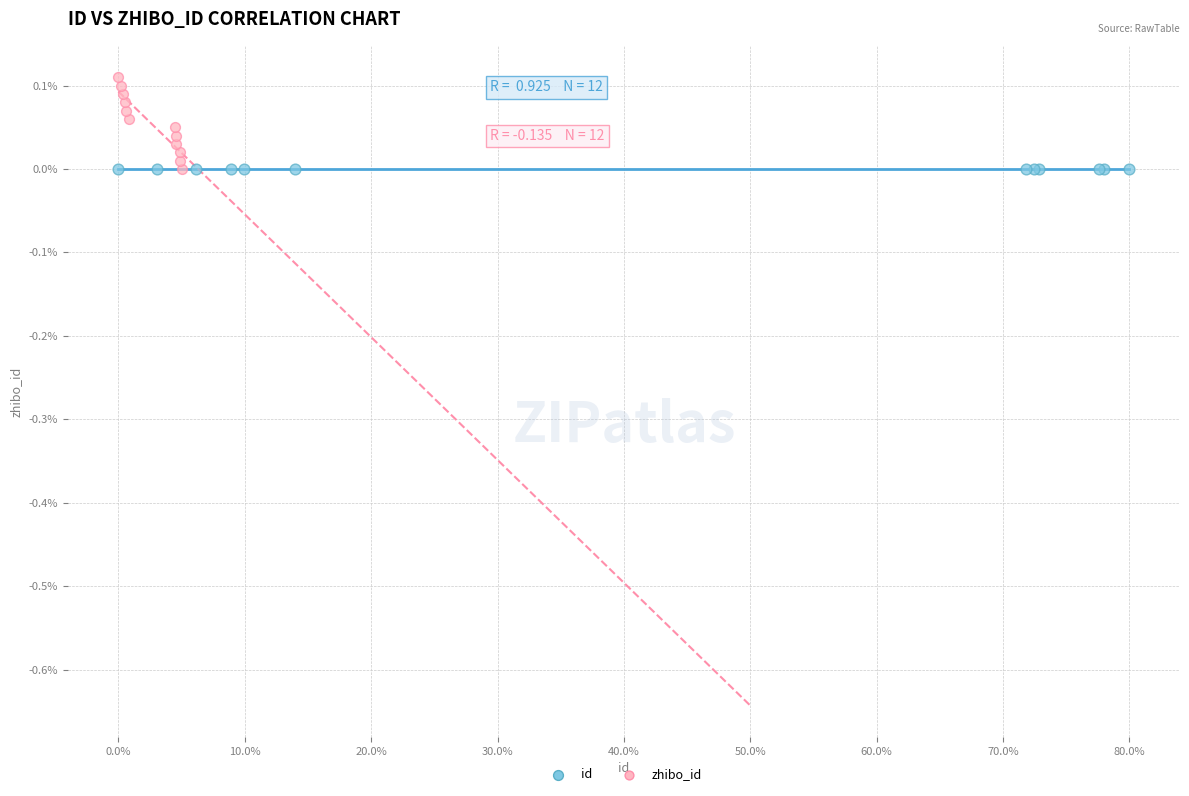

What are all the series names shown in the legend?

id, zhibo_id